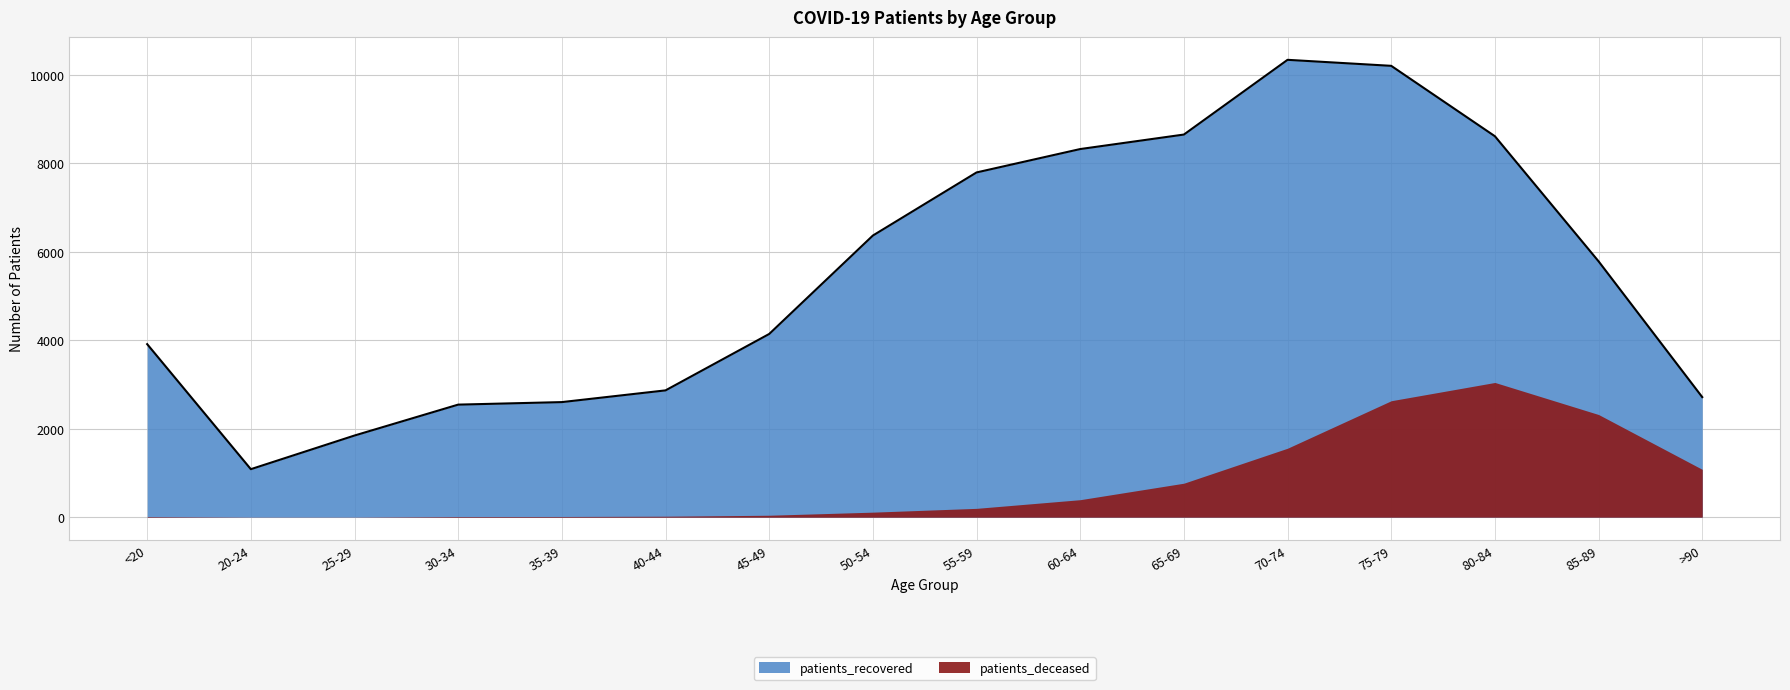

Rank the categories by value from lowest to highest.

20-24, 25-29, 30-34, 35-39, >90, 40-44, <20, 45-49, 85-89, 50-54, 55-59, 60-64, 80-84, 65-69, 75-79, 70-74